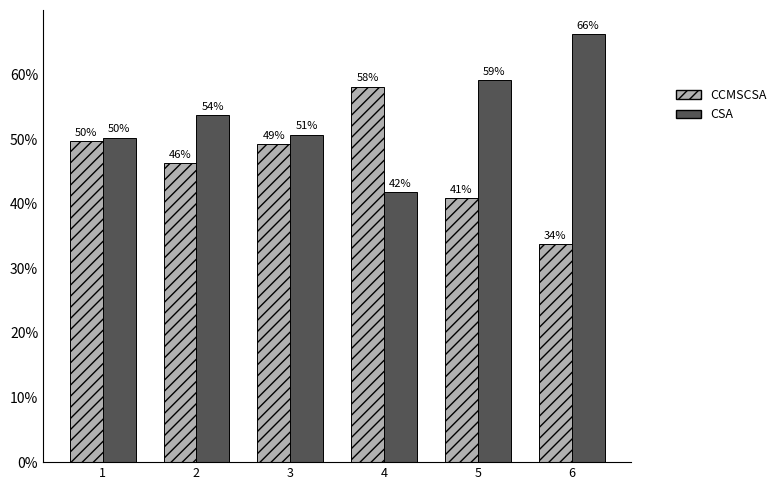

At which category does the chart reach its minimum across all series?

6